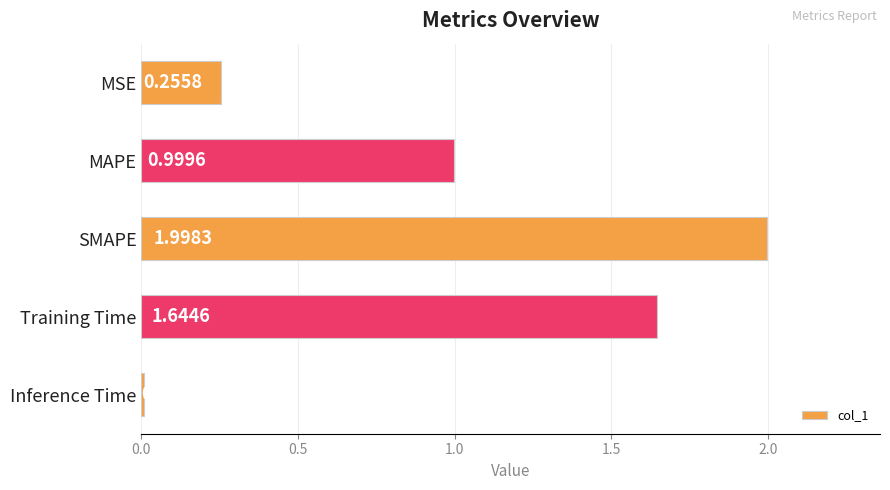

How many bars are there in total?

5